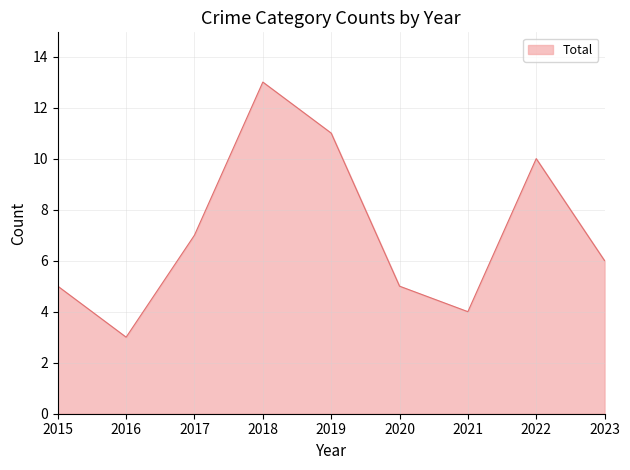

What is the difference between the maximum and minimum values?

10